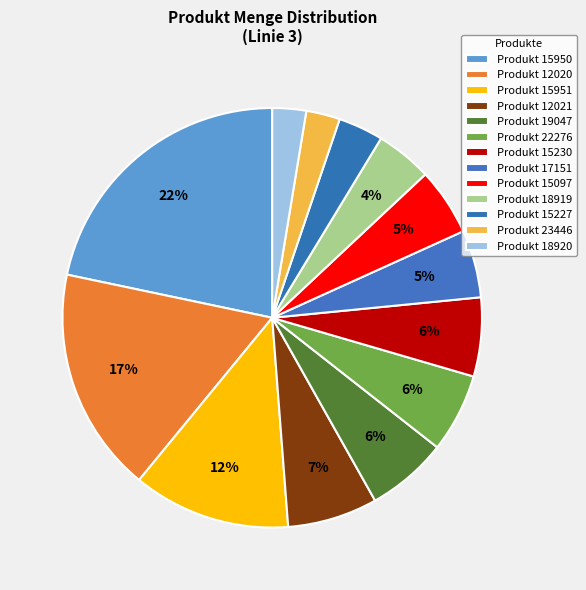

How many slices are in this pie chart?

13